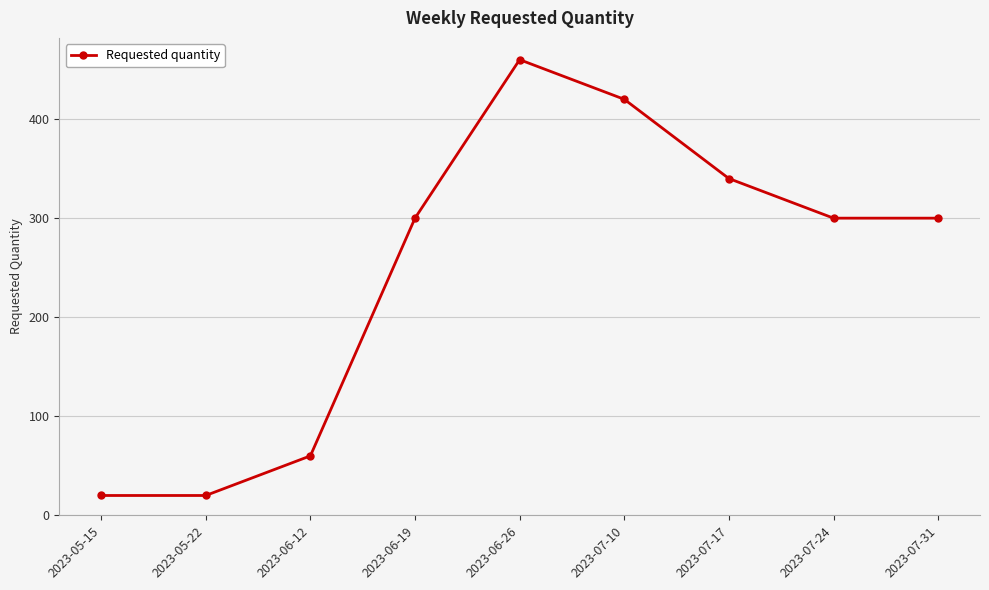

True or false: there are more than 1 points higher than both neighbors.

False